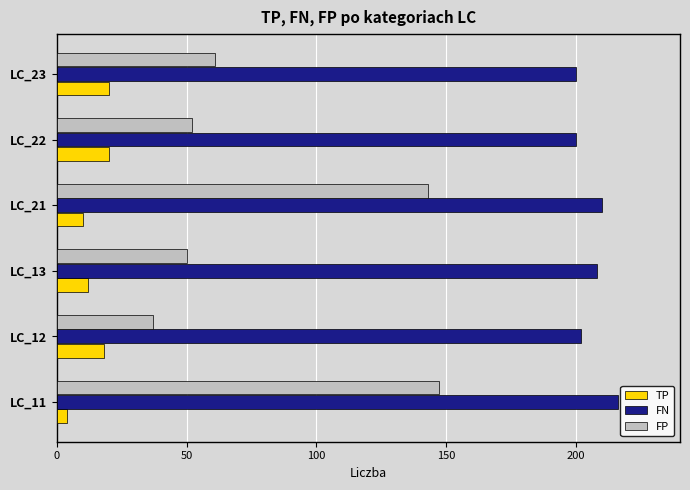

Which series has the largest total across all categories?

FN